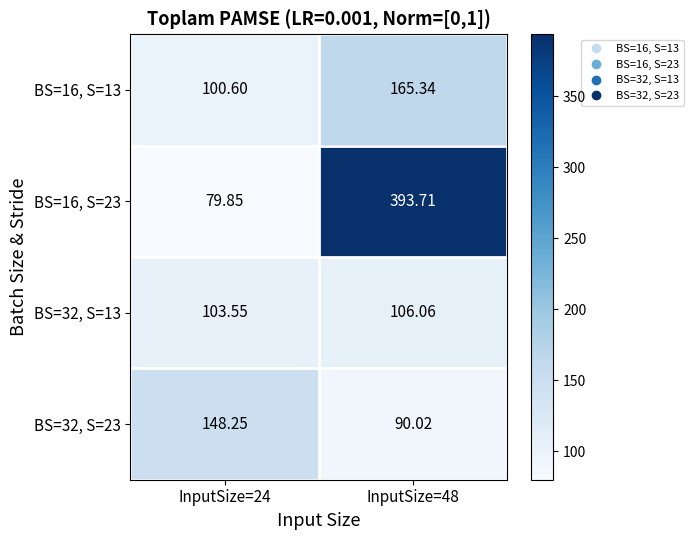

Is the value of BS=16, S=23 at InputSize=24 greater than the value of BS=32, S=13 at InputSize=24?

No